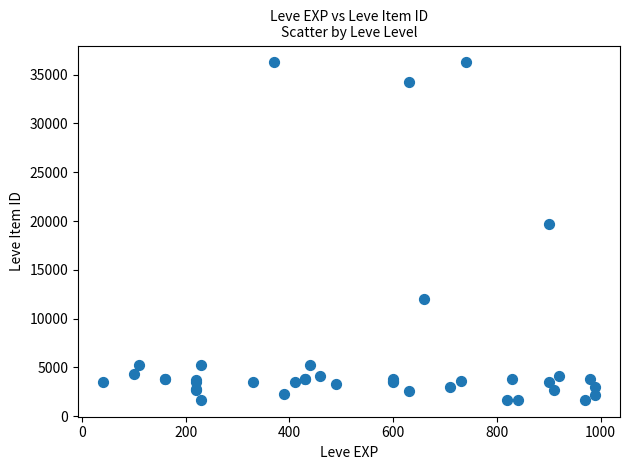

What Y value in the scatter plot is closest to 18967?

19744